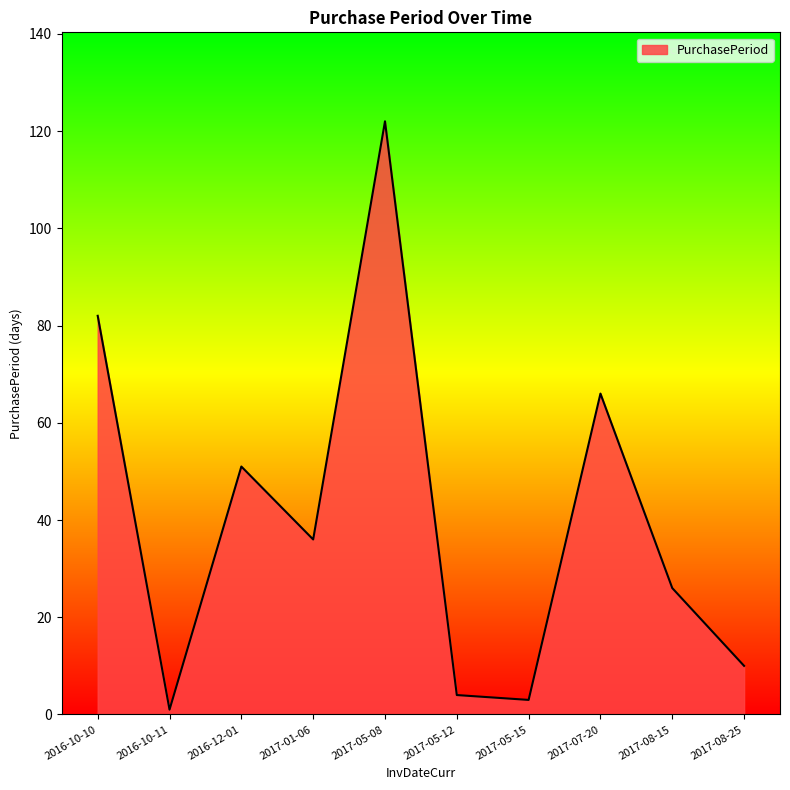

The value at 2017-08-25 is 10. True or false?

True